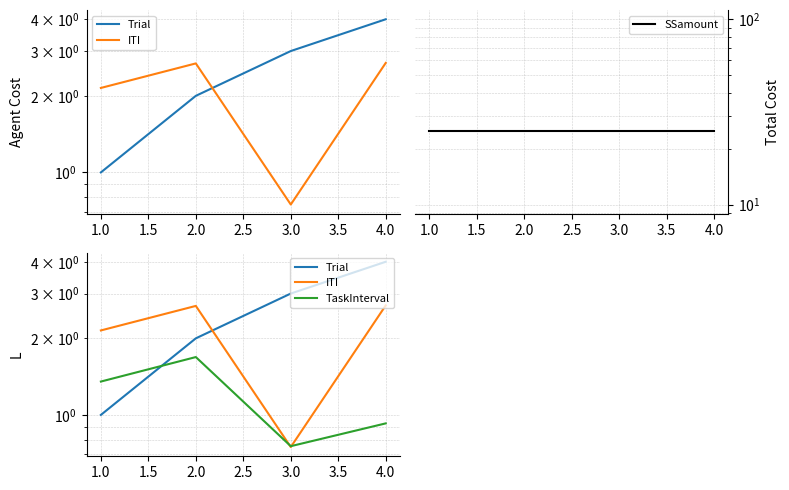

What is the difference between the maximum and minimum values in the TaskInterval series?

0.9